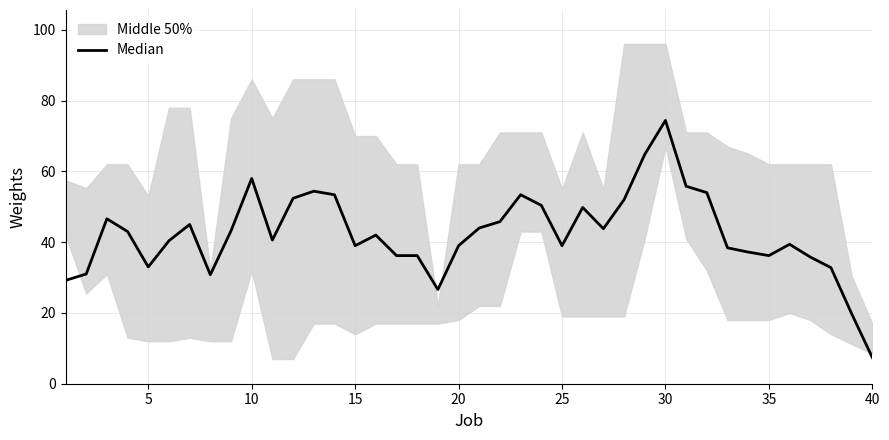

What is the difference between the maximum and minimum values?

67.0